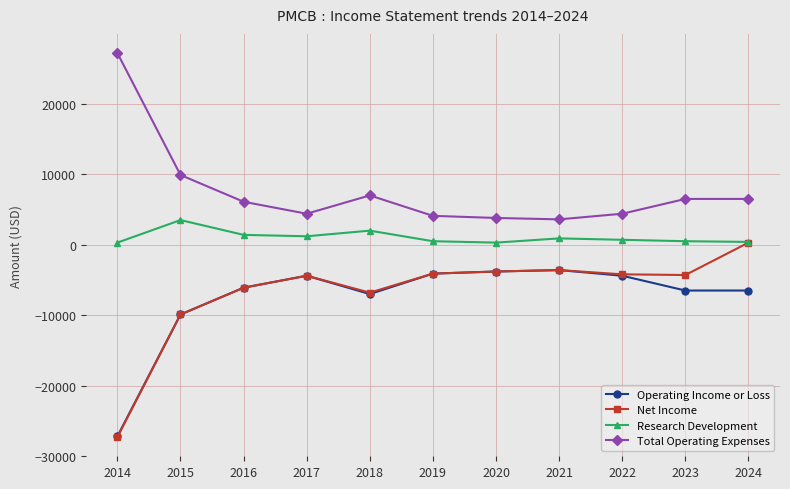

How many data points in Operating Income or Loss are above -6100?

5